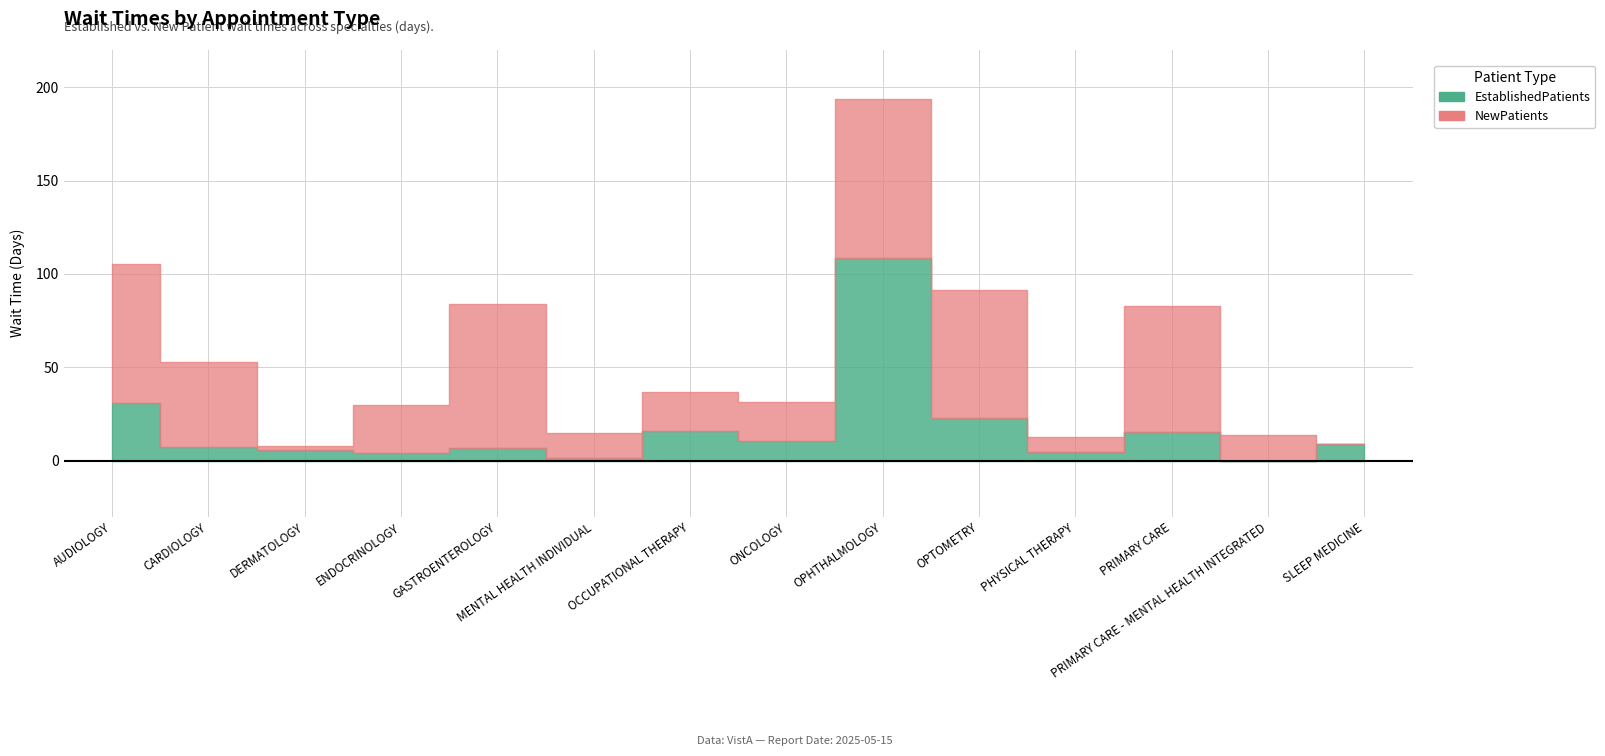

Where is the first local maximum for NewPatients?

GASTROENTEROLOGY